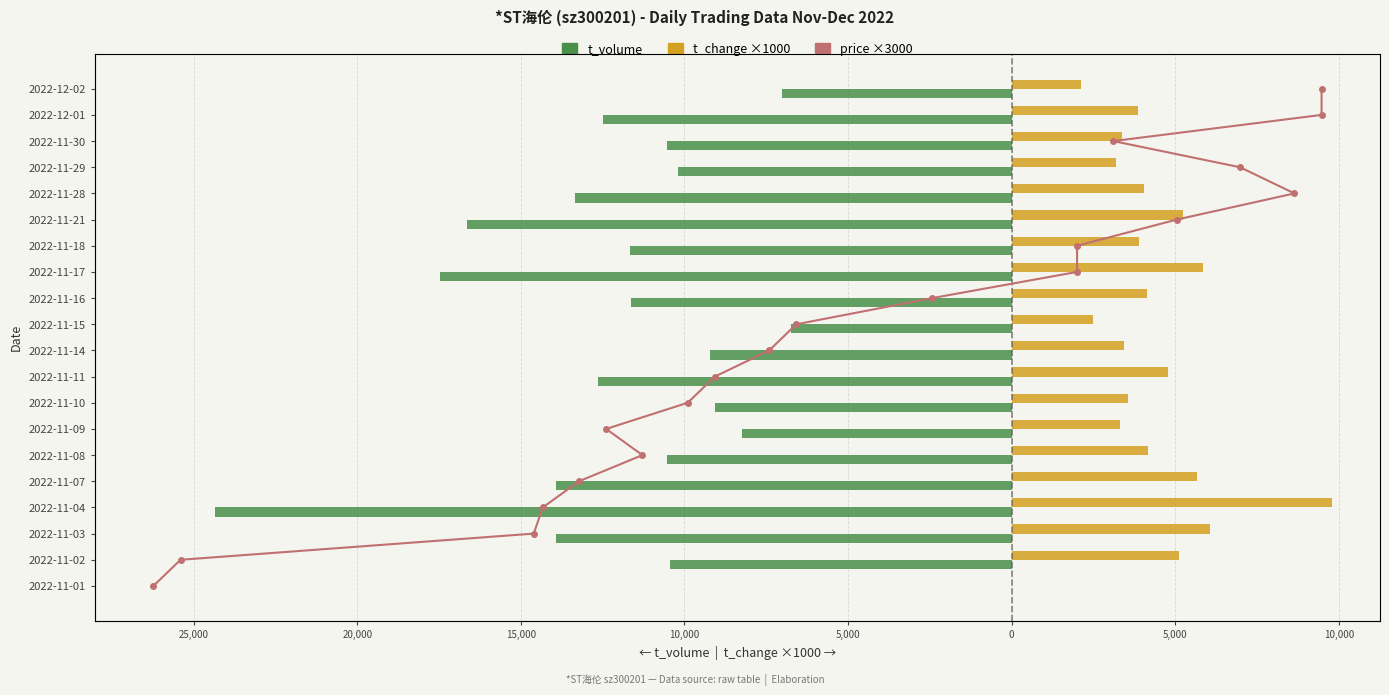

What is the approximate value of price ×3000 at 10,000?

8